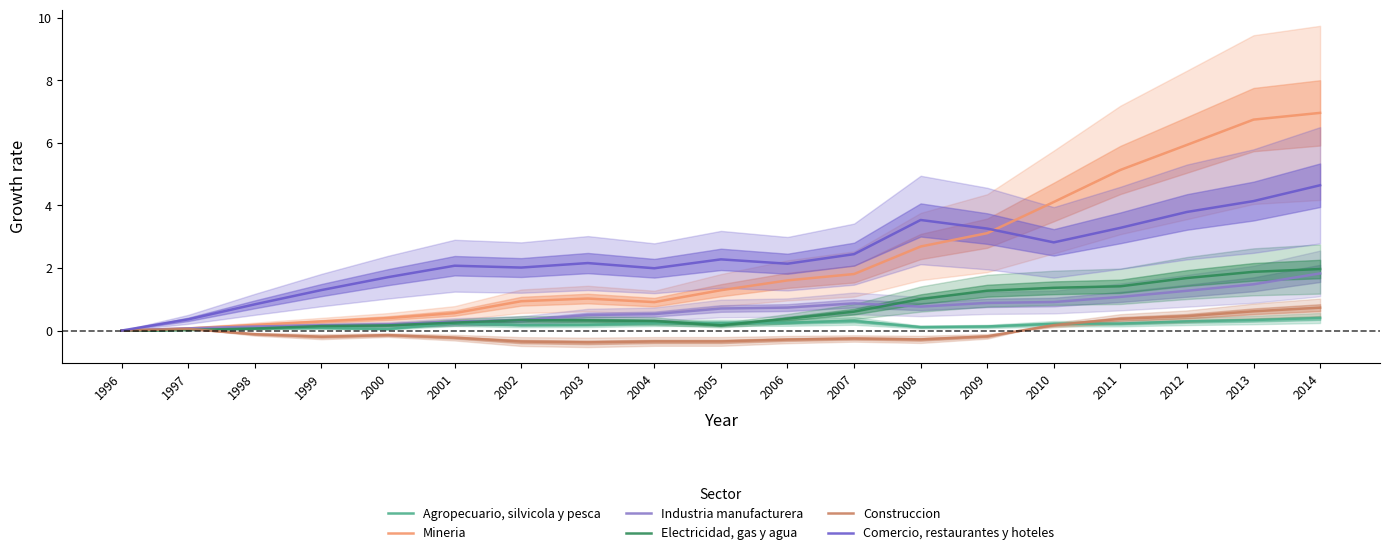

True or false: Industria manufacturera and Construccion cross at least once.

False